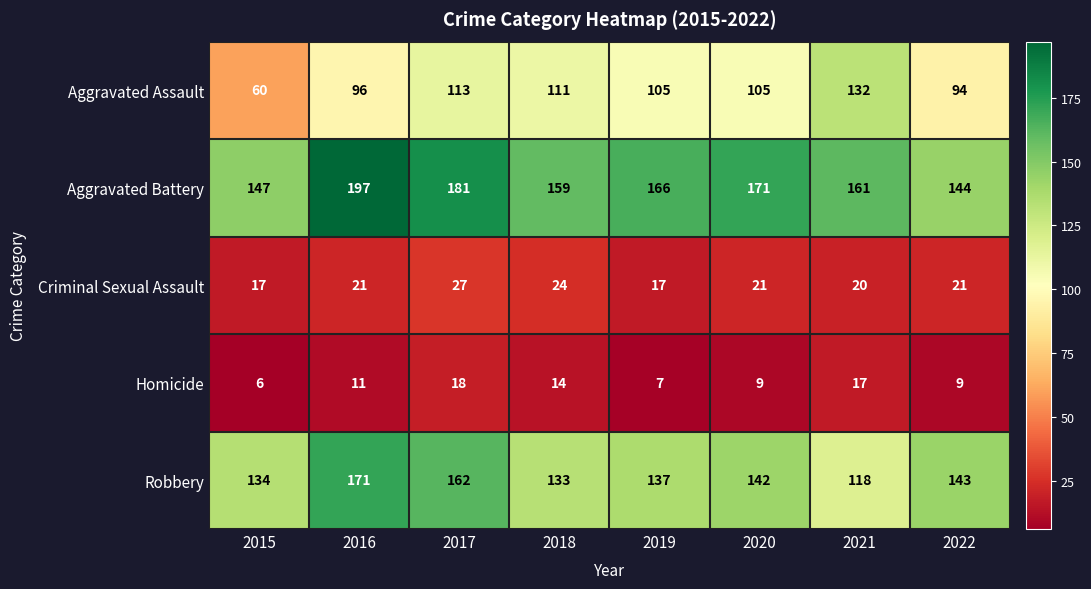

Where is Robbery nearest to the value 144?

2022